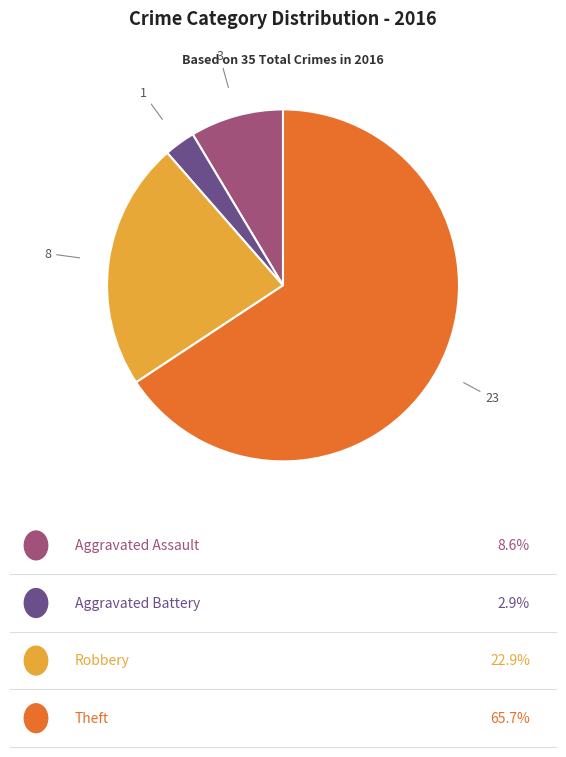

Does any single category account for the majority?

Yes